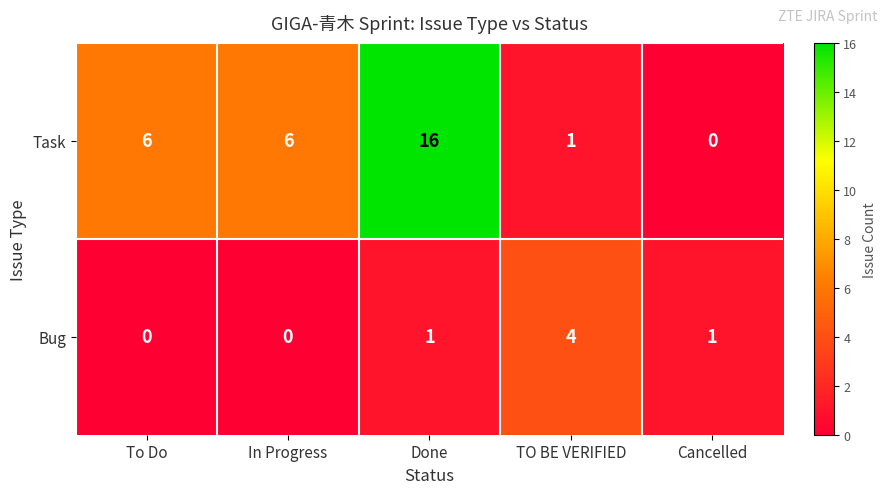

Is it true that Bug equals 4 at TO BE VERIFIED?

True